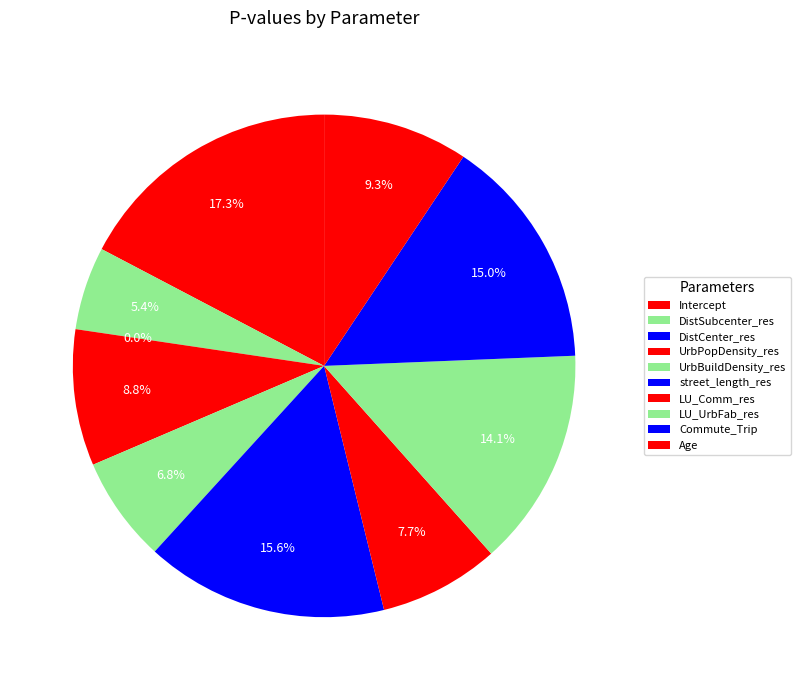

To the nearest percent, what percentage of the pie is UrbPopDensity_res?

9%